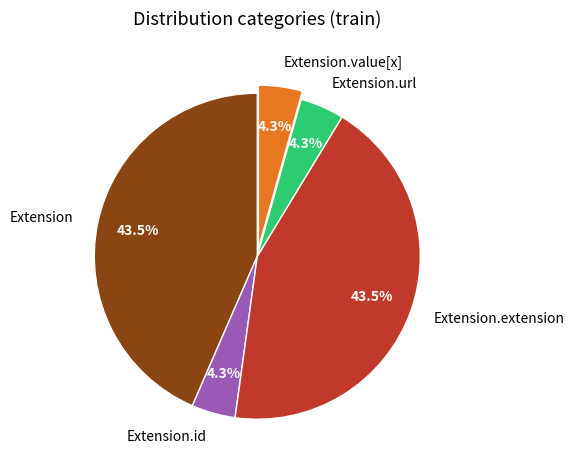

Between Extension.extension and Extension.url, which is larger?

Extension.extension